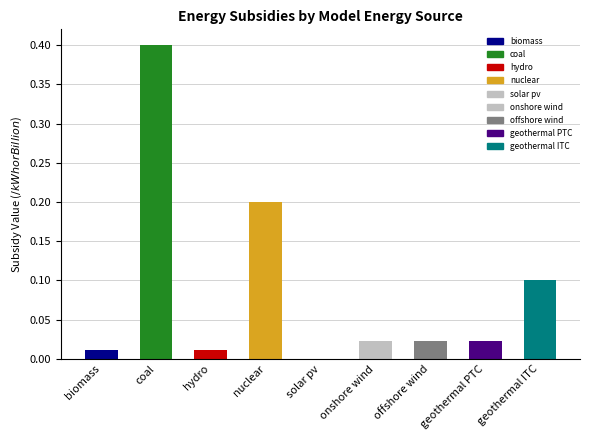

True or false: the data shows 0.2 at nuclear.

True